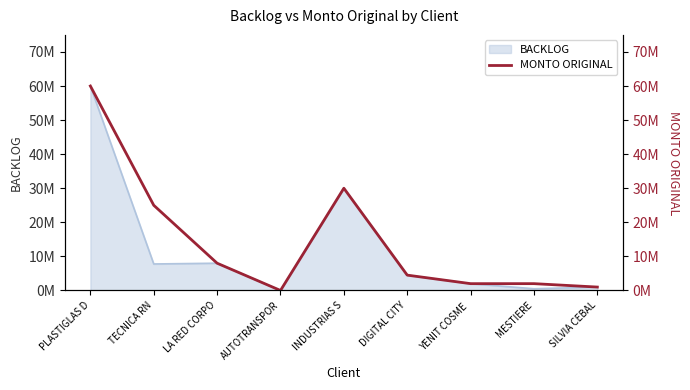

What is the sum of the values at MESTIERE and DIGITAL CITY?

6500000